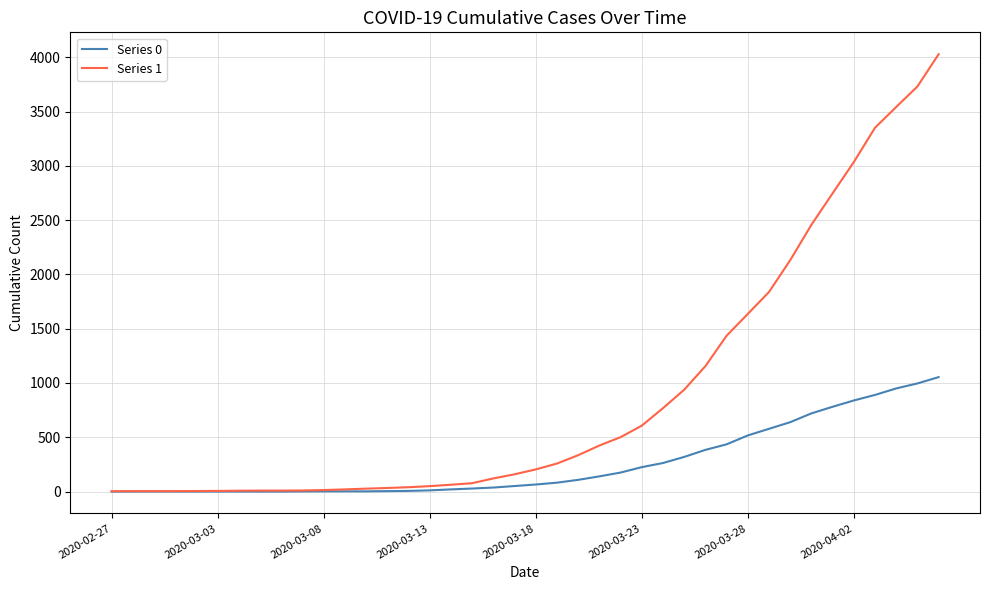

What is the maximum value shown in the chart?

4028